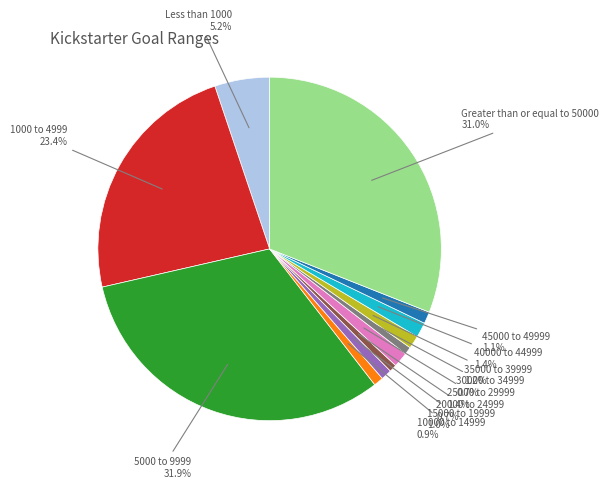

Is there a majority slice in this chart?

No